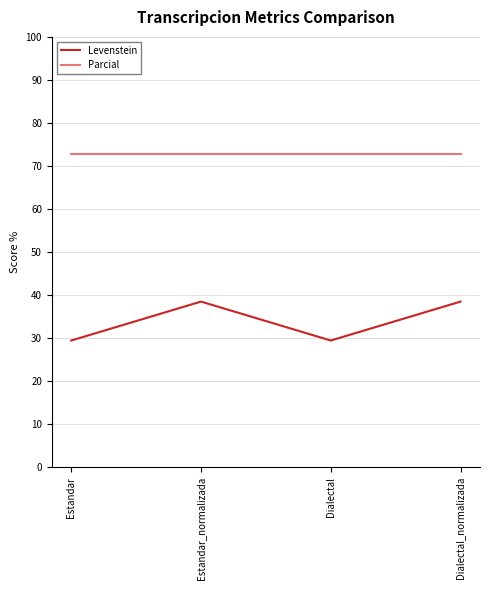

The Parcial series shows 72.7 at Dialectal. True or false?

True